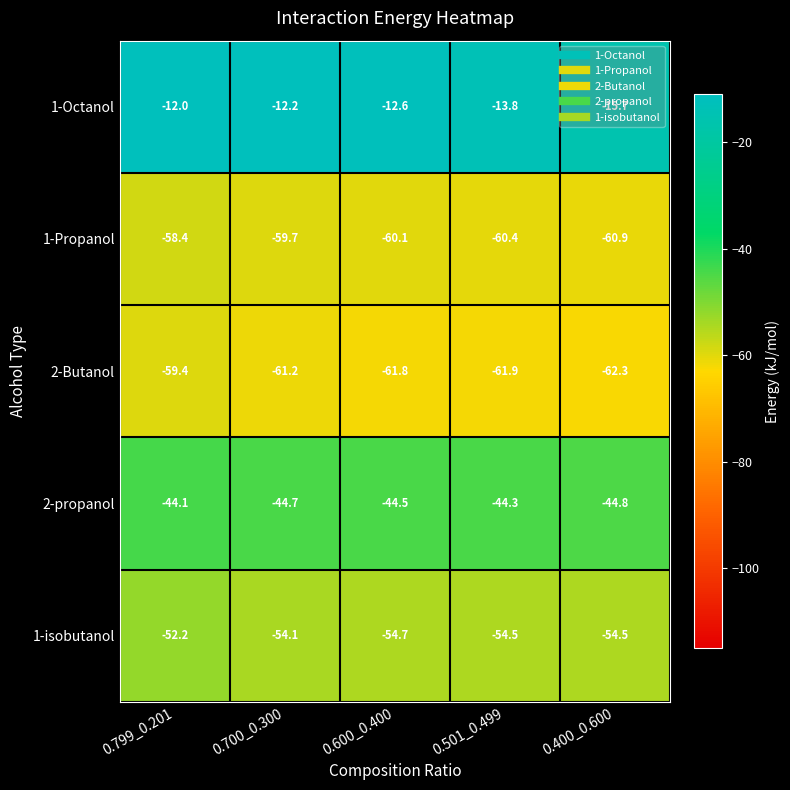

Between 0.700_0.300 and 0.501_0.499, which series saw the biggest shift?

1-Octanol